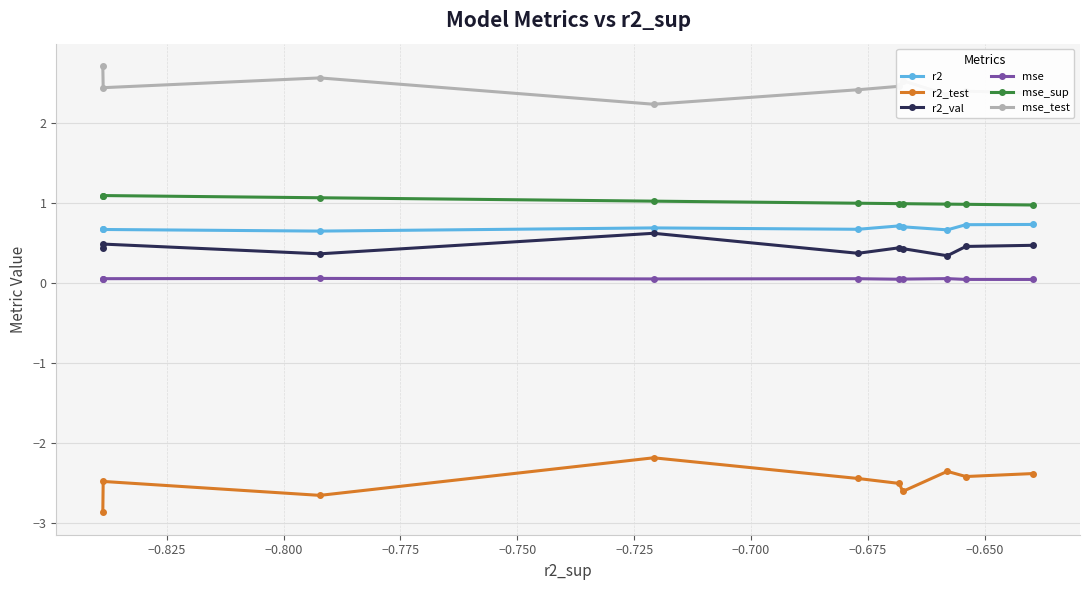

Which series has the largest total across all categories?

mse_test